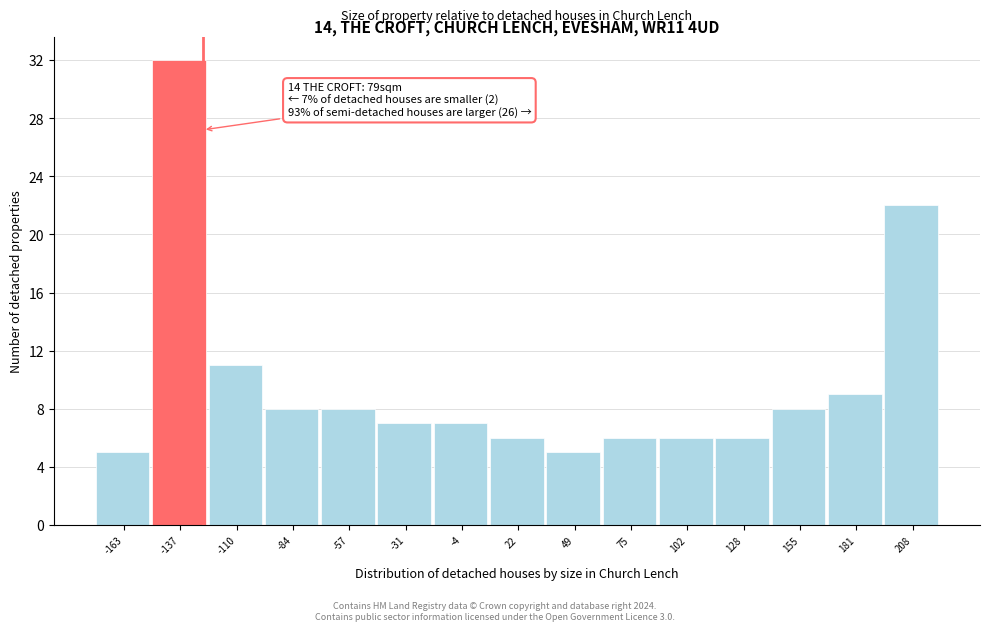

Over which range of the x-axis is the bar tallest?

-150 to -125